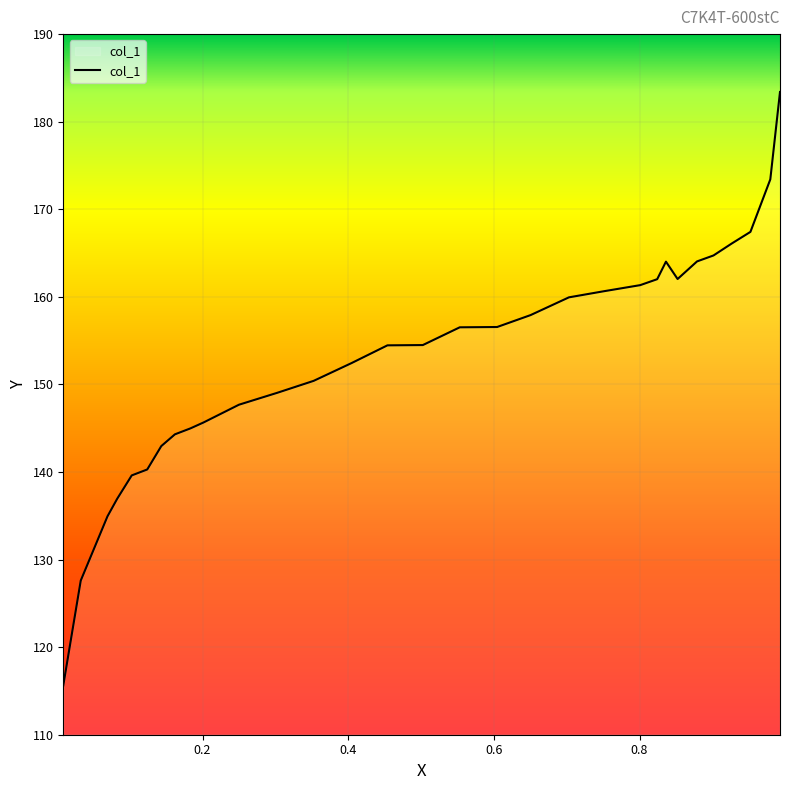

Count the number of values greater than 154.

17